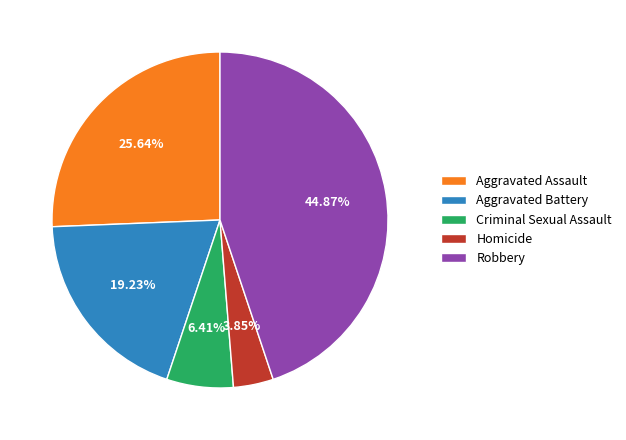

What is the smallest slice in the pie chart?

Homicide